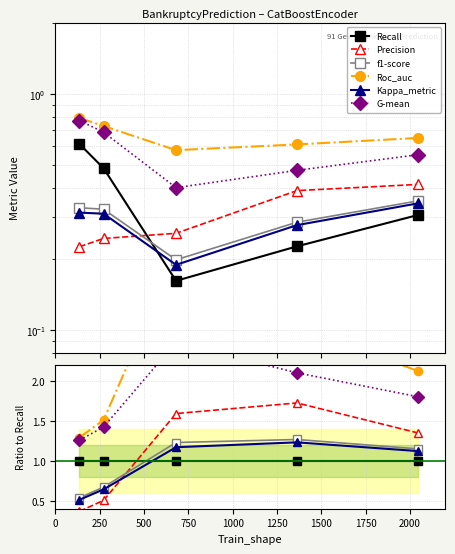

Which series has the largest total across all categories?

Roc_auc